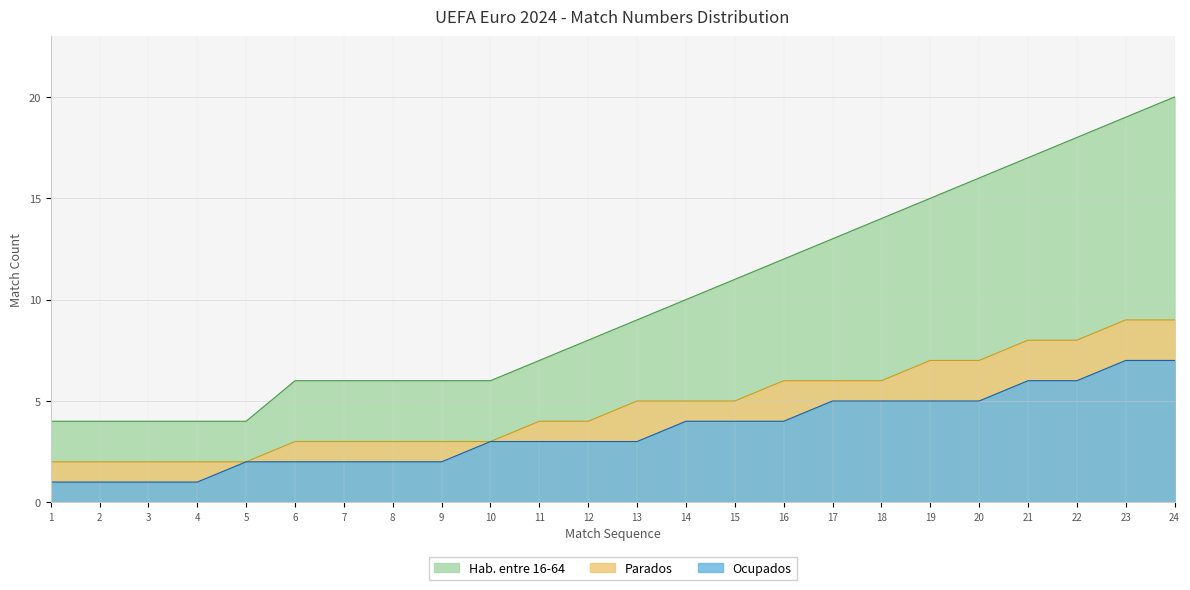

What are all the series names shown in the legend?

Hab. entre 16-64, Parados, Ocupados